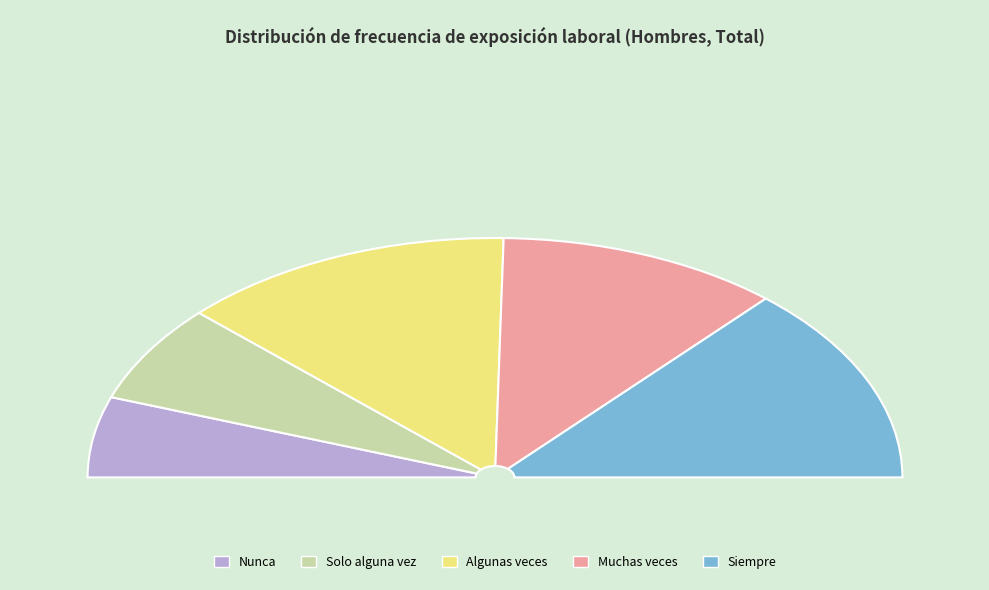

Combined, what portion of the pie is Muchas veces and Solo alguna vez?

35.7%